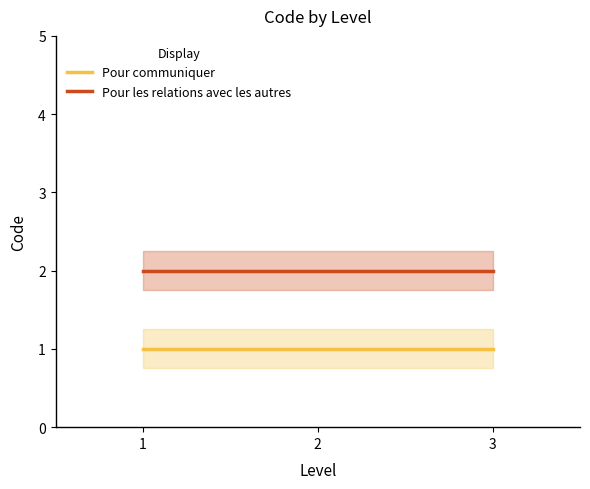

What is the sum of the Pour communiquer values at 1 and 2?

2